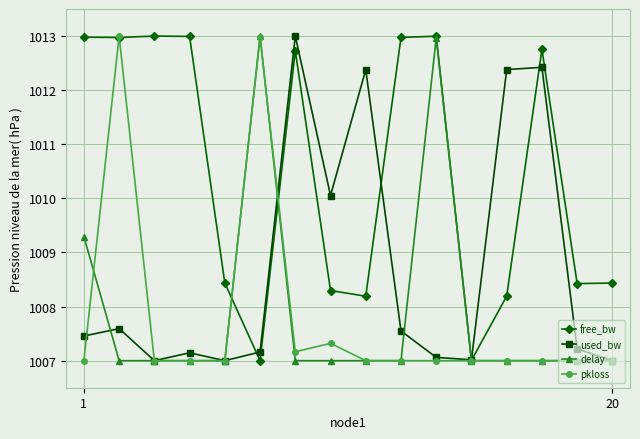

True or false: pkloss and free_bw intersect in this chart.

True